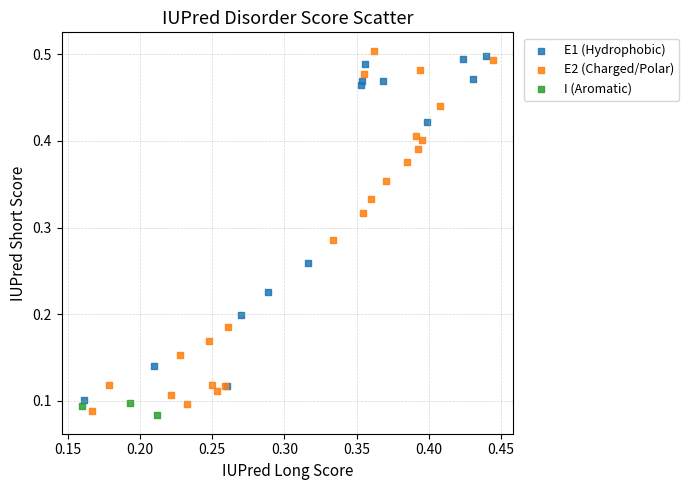

Which series has the largest Y range (max minus min)?

E2 (Charged/Polar)